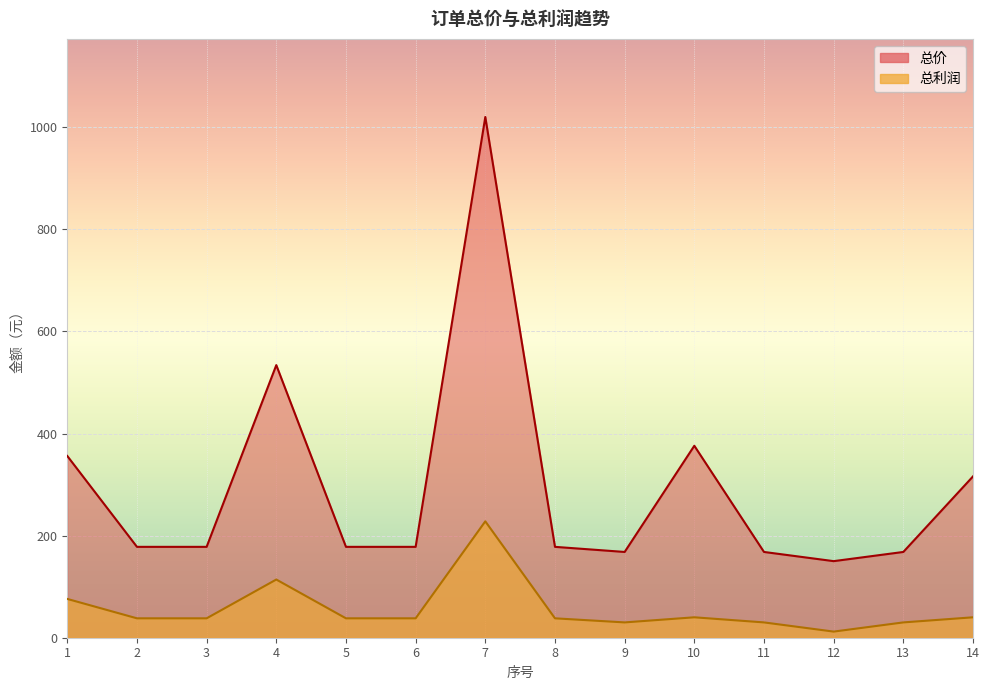

True or false: 总利润 and 总价 cross at least once.

False